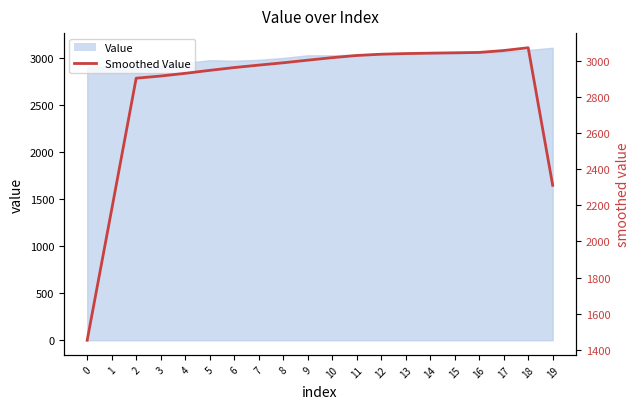

How many interior local peaks (higher than both neighbors) does the data have?

1